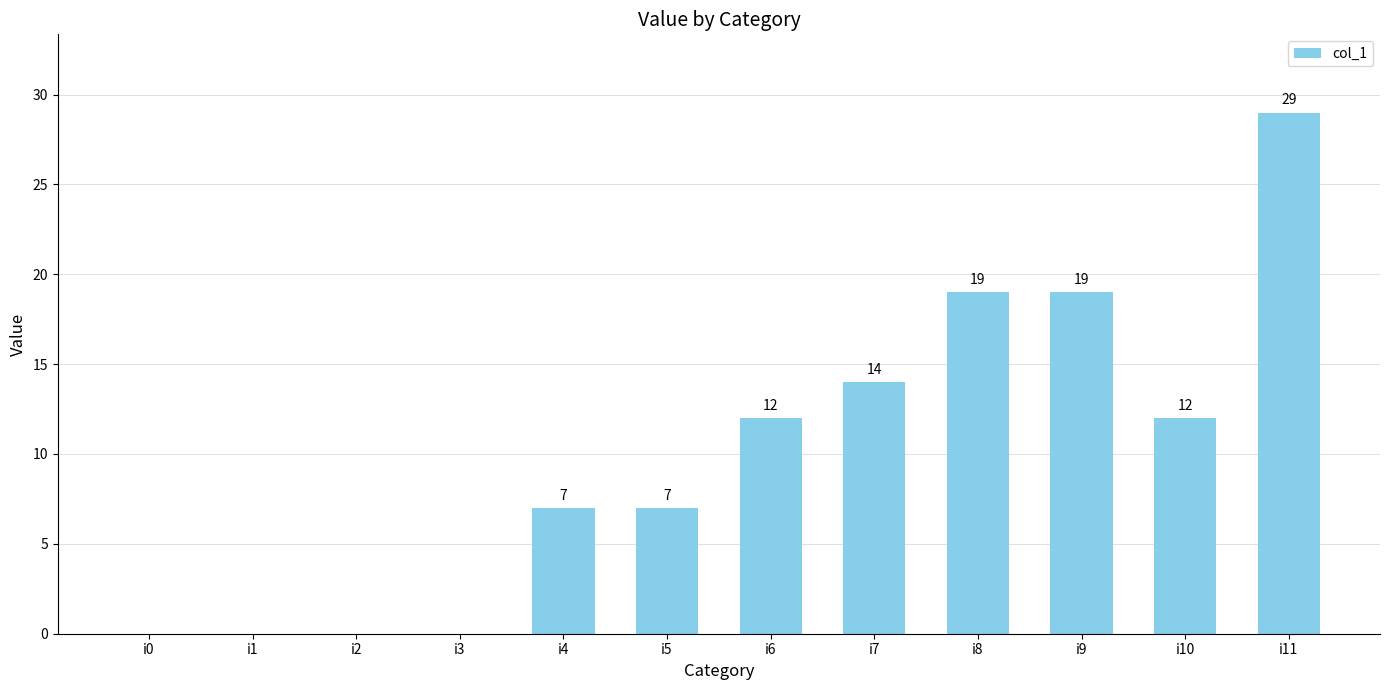

What is the approximate value at i5?

7